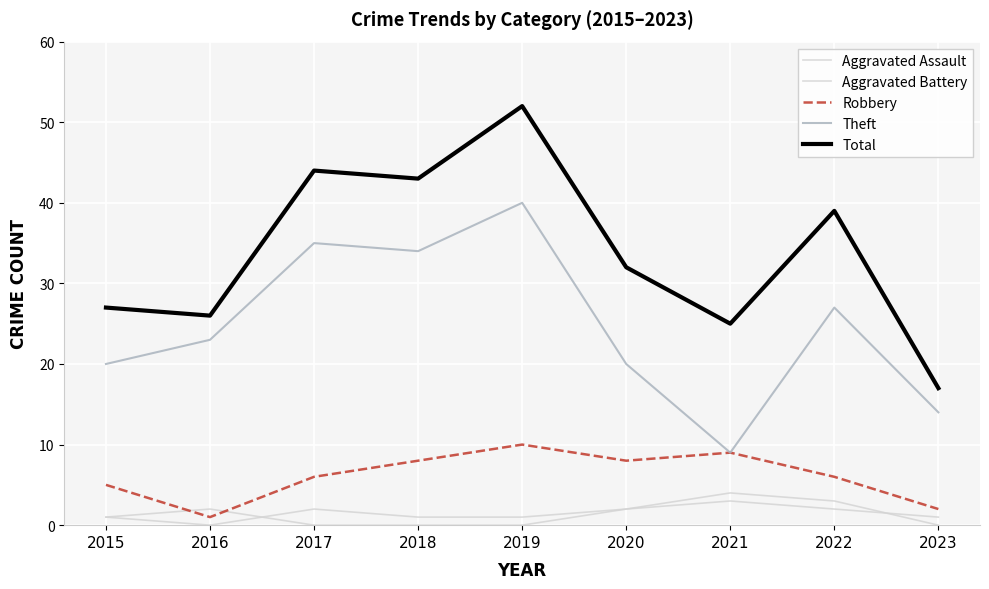

How many lines are shown in the chart?

5